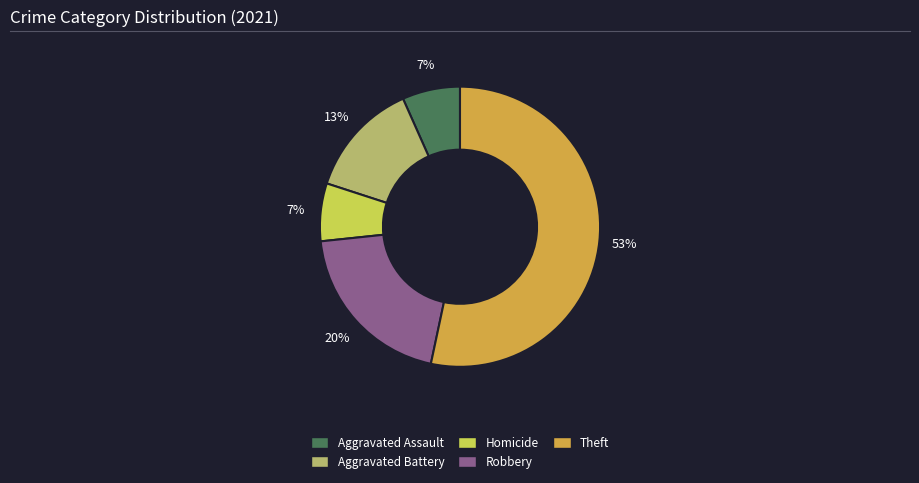

To the nearest percent, what is the average slice percentage?

20%